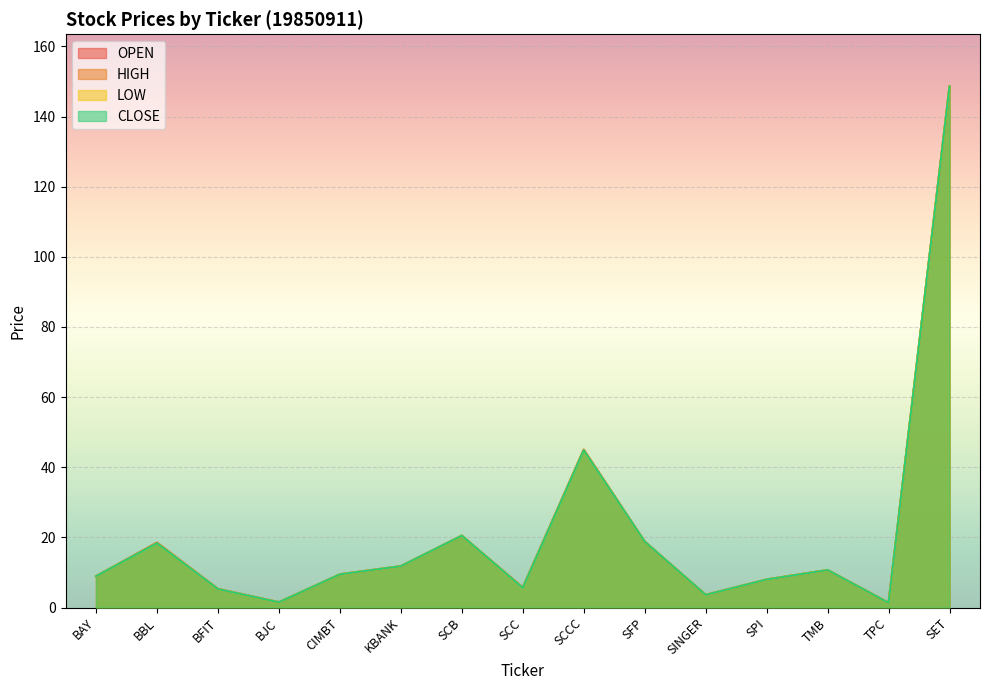

What is the average value of the LOW series?

21.1